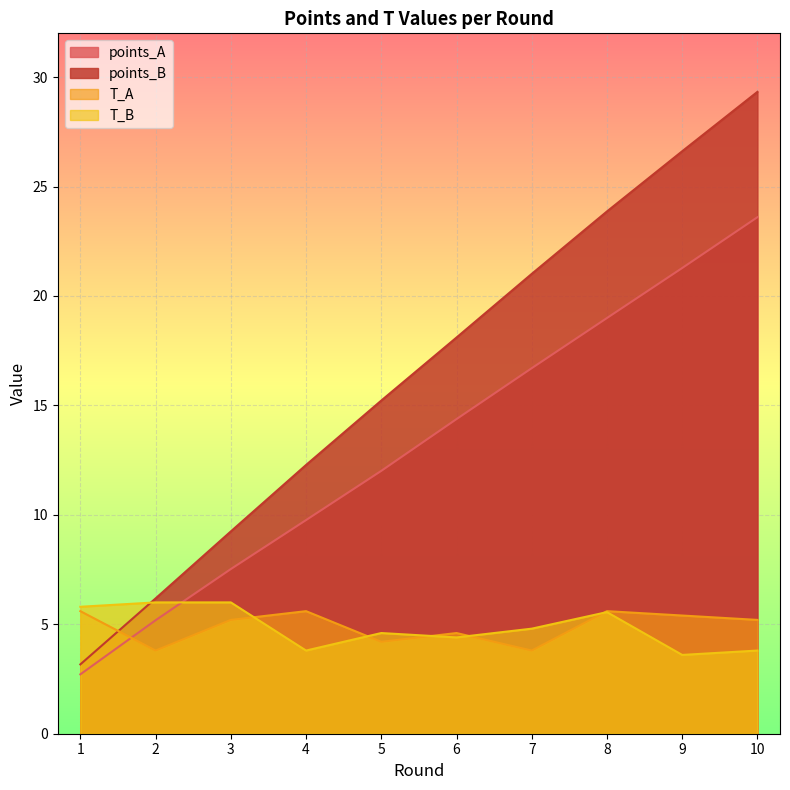

At which category is the sum across all series the highest?

10